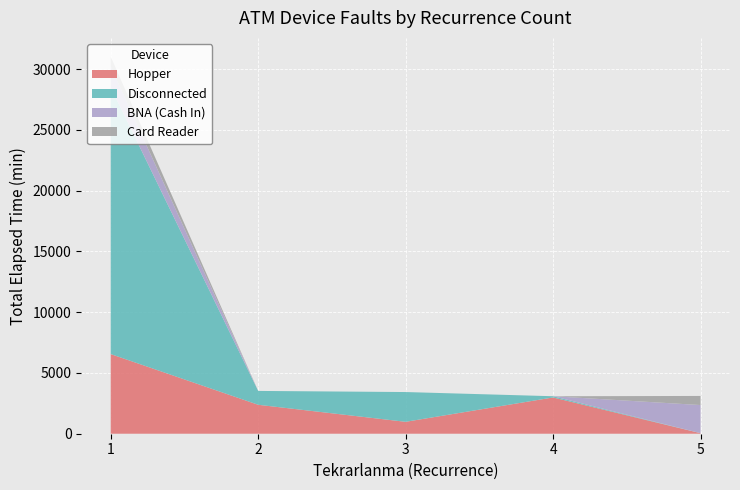

What is the highest value of the Hopper series?

6554